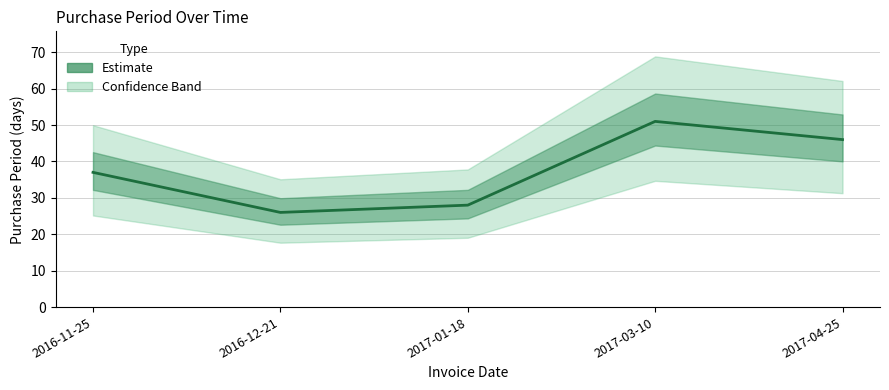

Where is the first local minimum?

2016-12-21